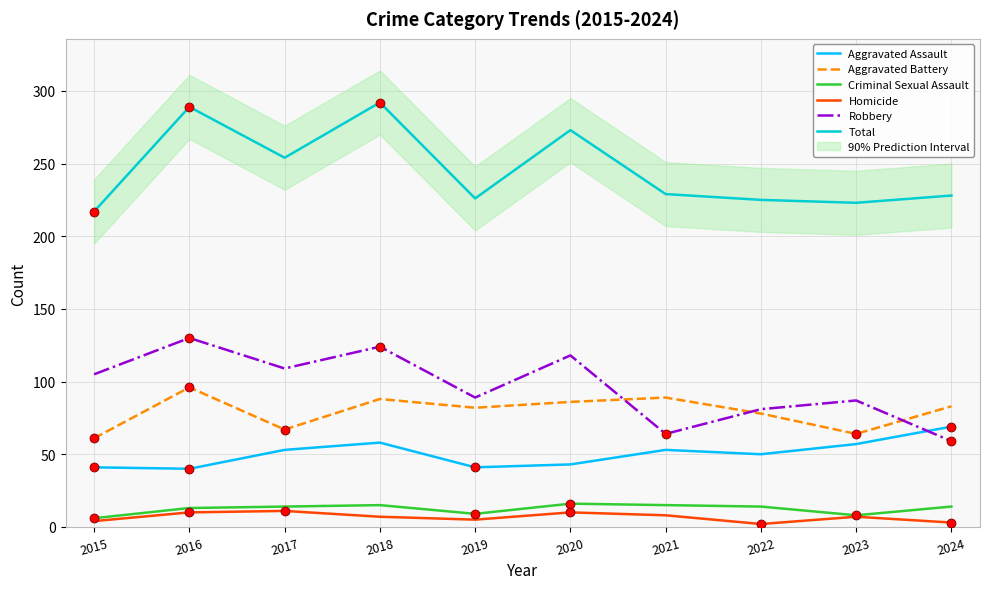

Which series has the largest total across all categories?

Total